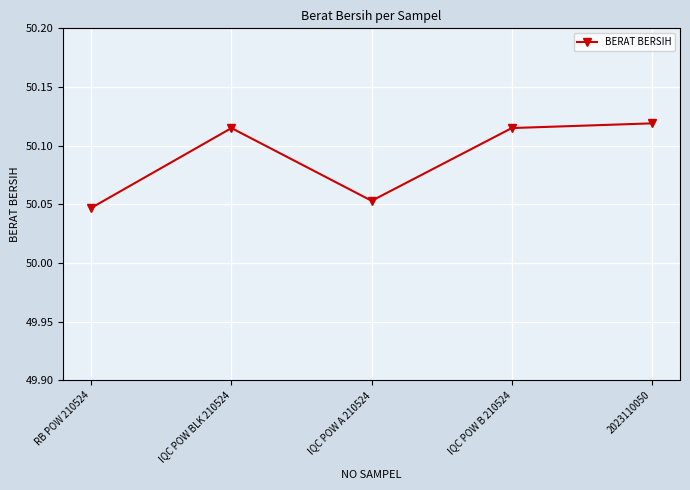

What is the ratio of the value at IQC POW B 210524 to the value at 2023110050?

1.0